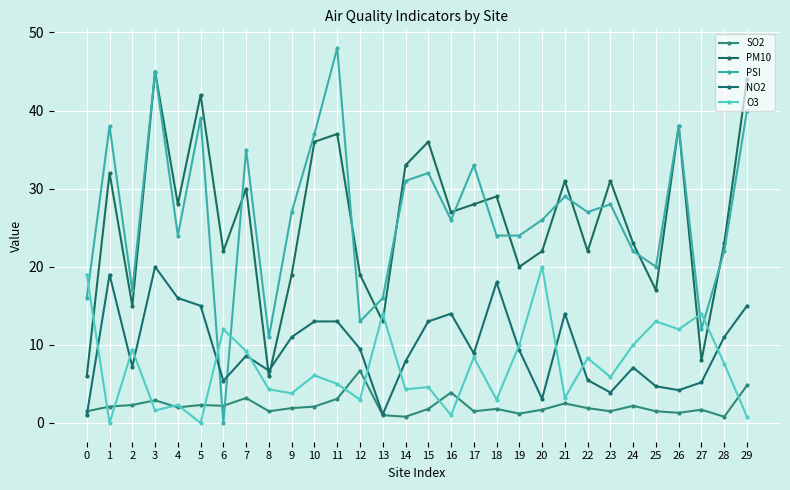

How many lines are shown in the chart?

5